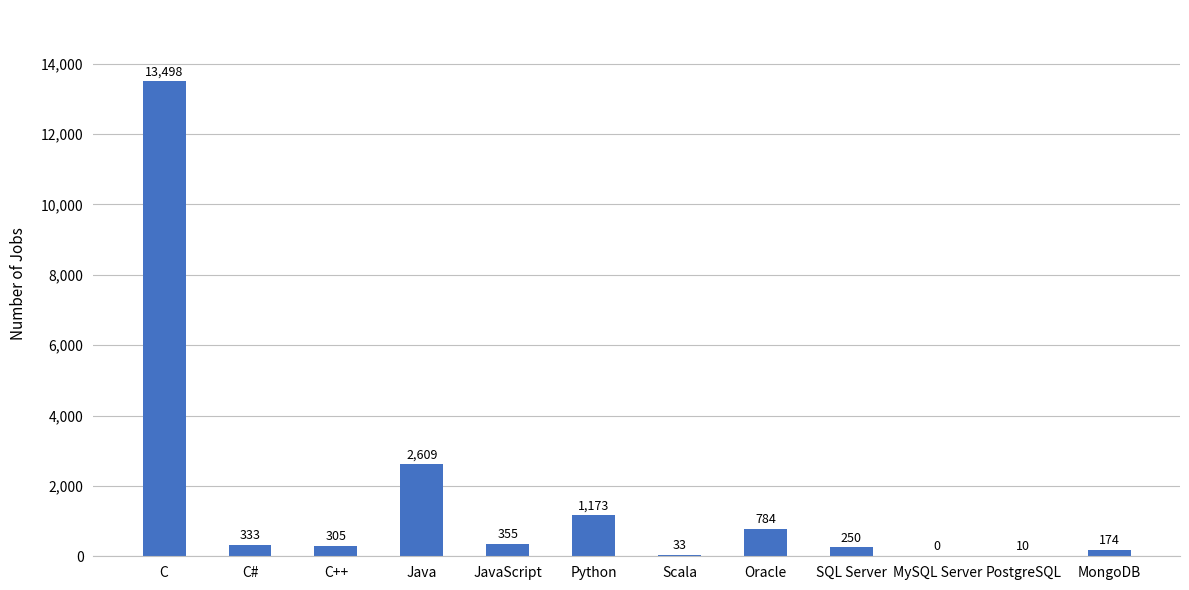

True or false: the data shows 13498 at C.

True